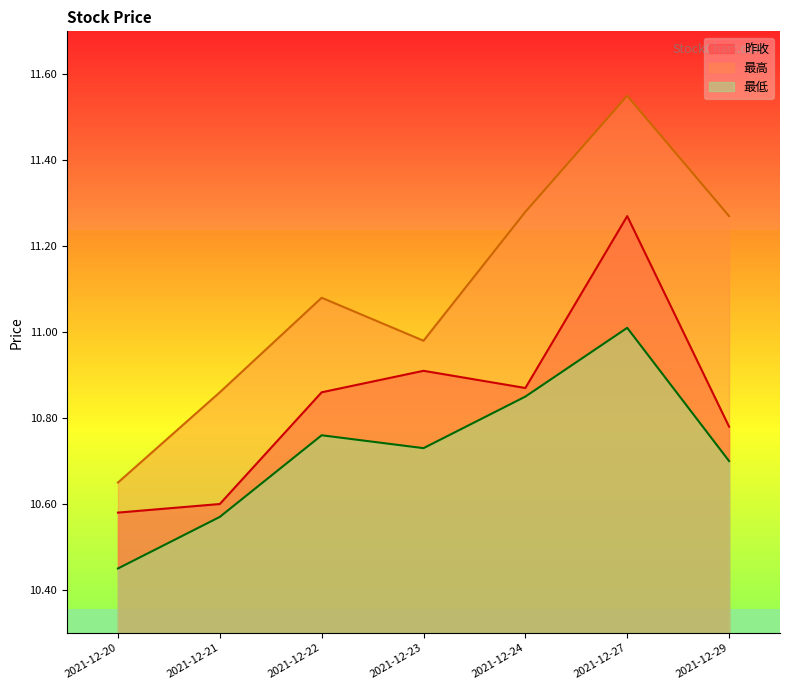

How many interior local peaks does the 昨收 series have?

2